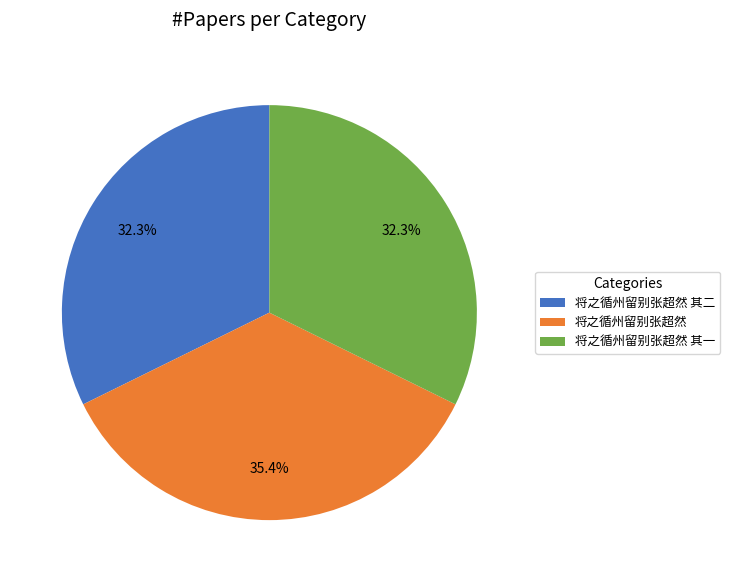

Is there any slice that represents more than half of the pie?

No